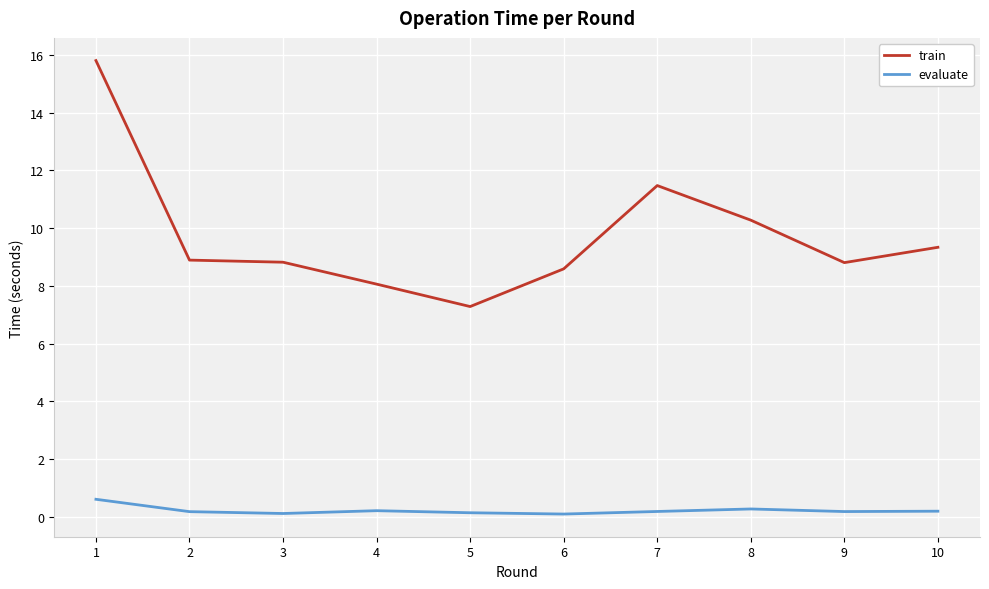

Does the chart have visible grid lines?

Yes